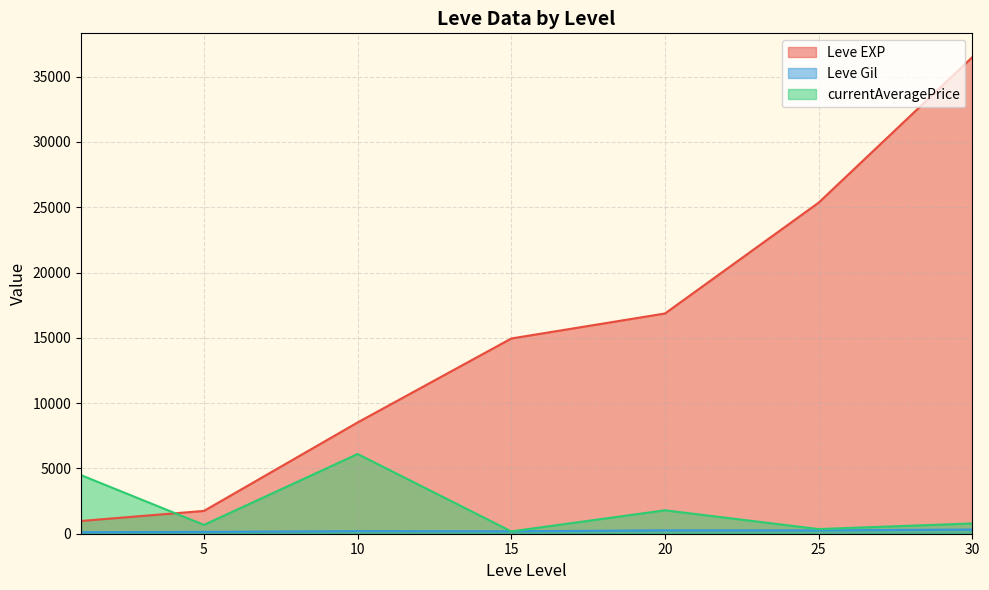

Which series has the largest total across all categories?

Leve EXP